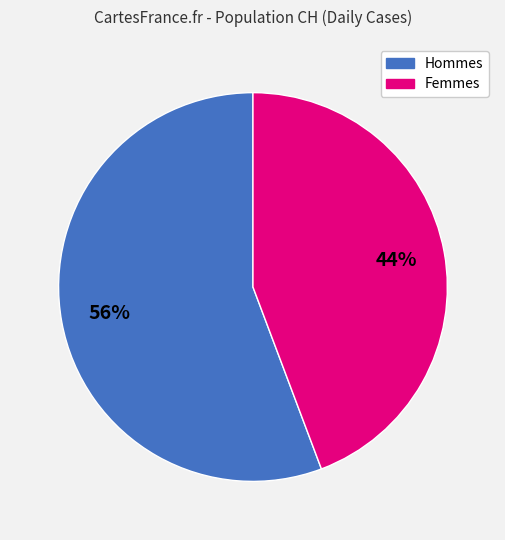

To the nearest percent, what is the average slice percentage?

50%